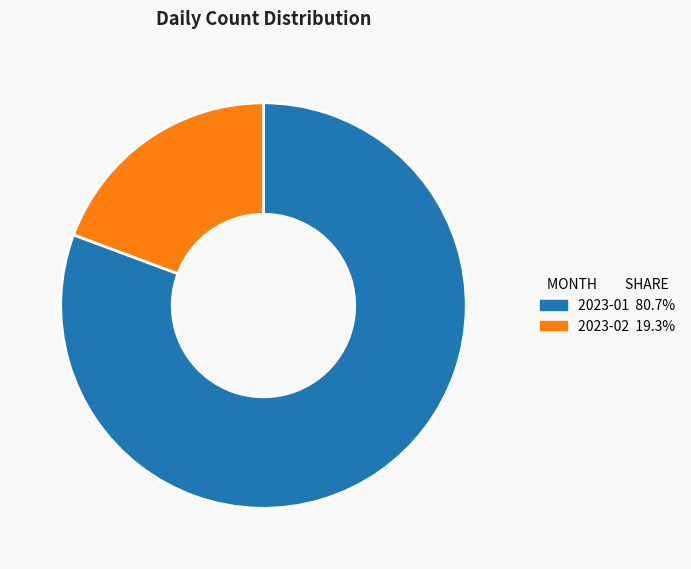

How many slices are in this pie chart?

2